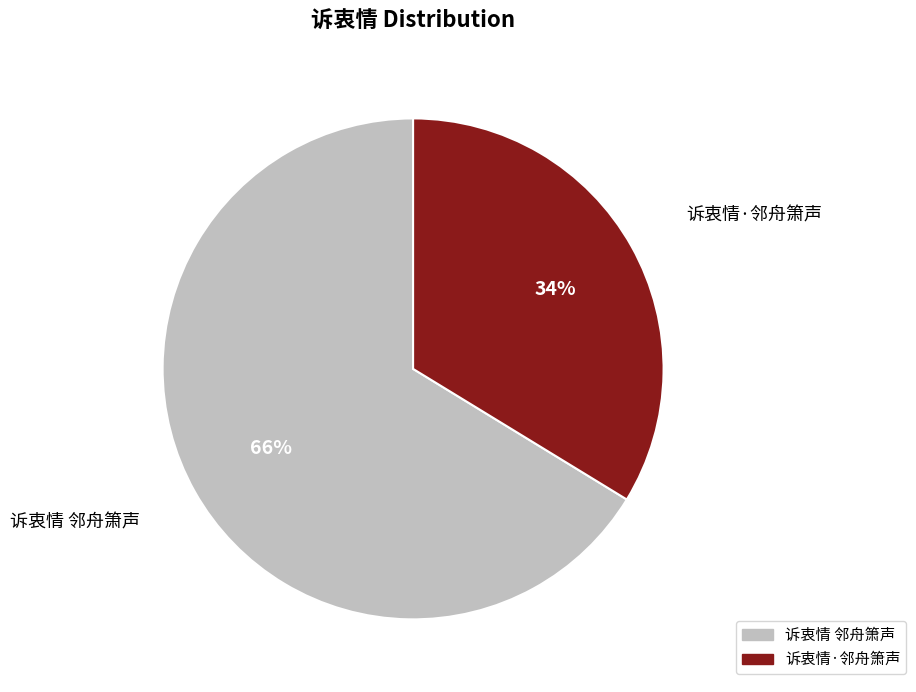

What percentage is the 诉衷情·邻舟箫声 slice, to the nearest percent?

34%